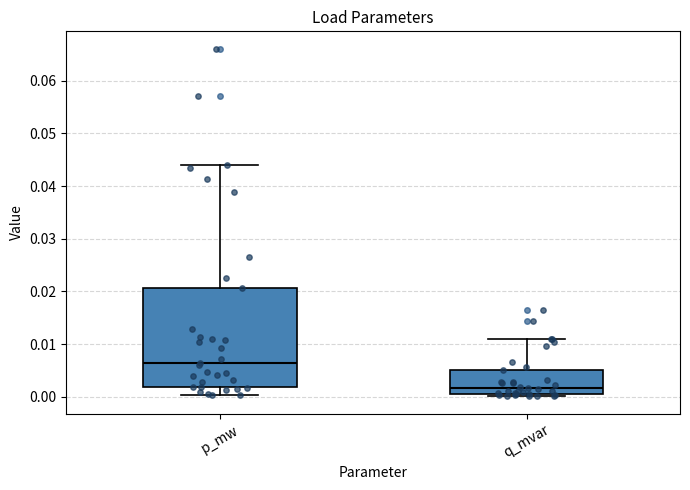

Reading left to right, transcribe this box plot: for each box, give where its median line is, the range the box spans, and where its two whiskers end, as read against the y-axis. The values are not printed on the chart, so give them approximately, as read against the axis.

p_mw: median 0.006, box 0.002 to 0.021, whiskers 0.000 to 0.044
q_mvar: median 0.002, box 0.000 to 0.005, whiskers 0.000 (just below the box's lower edge) to 0.011